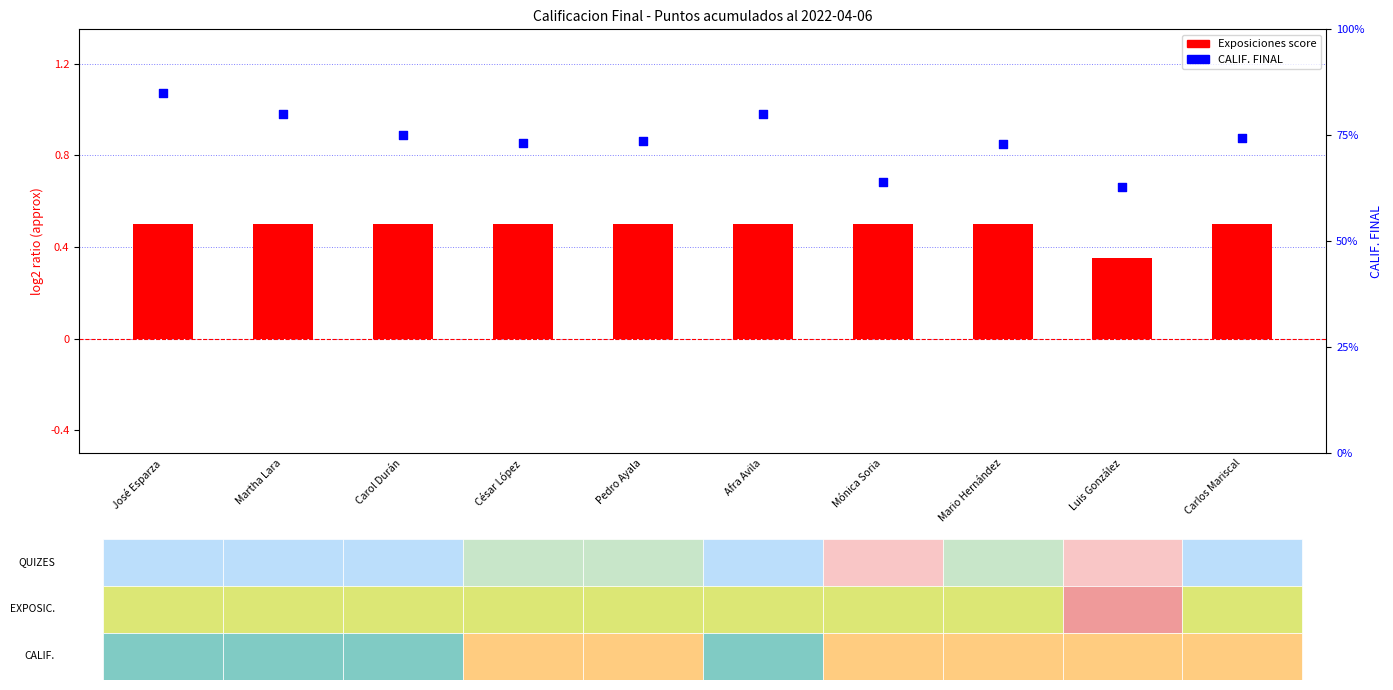

Which series has the largest total across all categories?

CALIF. FINAL